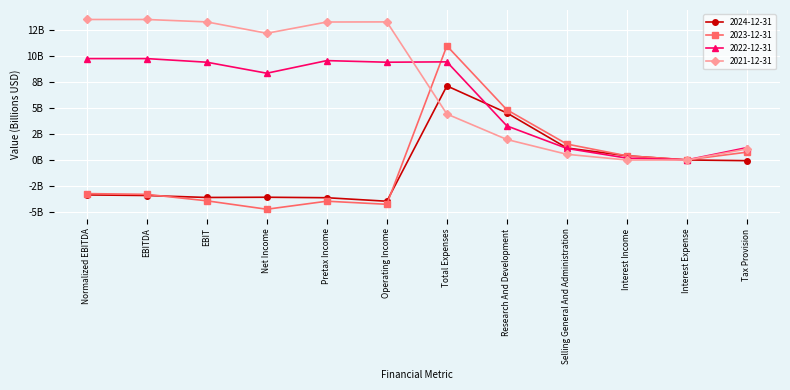

What are all the series names shown in the legend?

2024-12-31, 2023-12-31, 2022-12-31, 2021-12-31